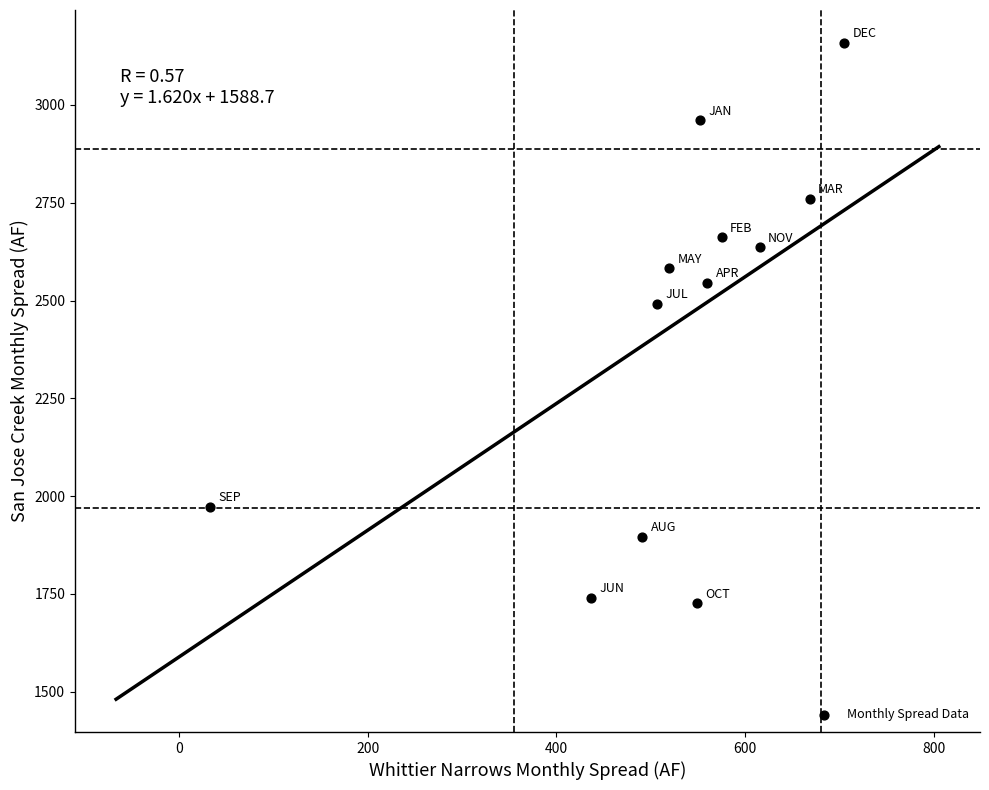

What Y value in the scatter plot is closest to 2442?

2491.2